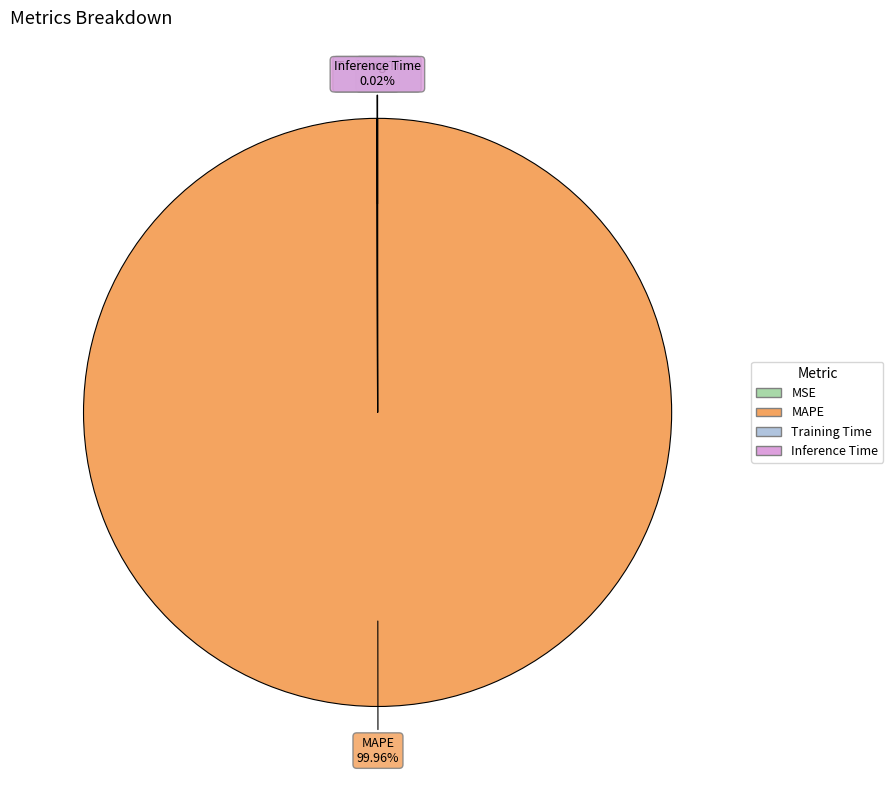

What is the majority slice?

MAPE